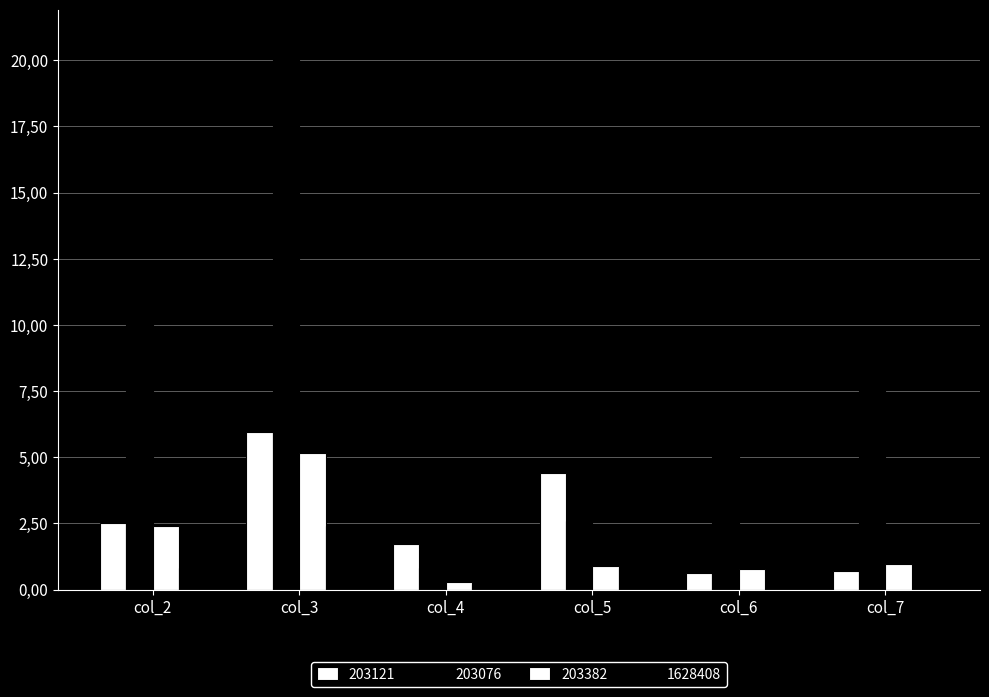

Are the bars grouped side by side (vs. stacked)?

Yes